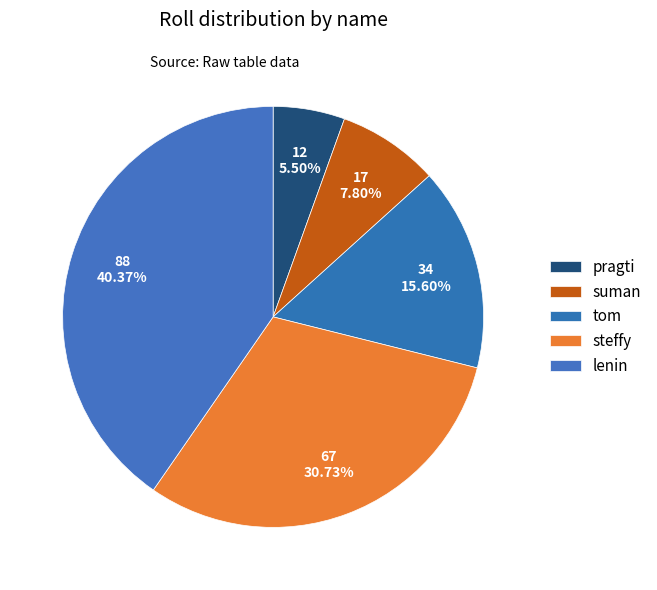

What is the smallest slice in the pie chart?

pragti